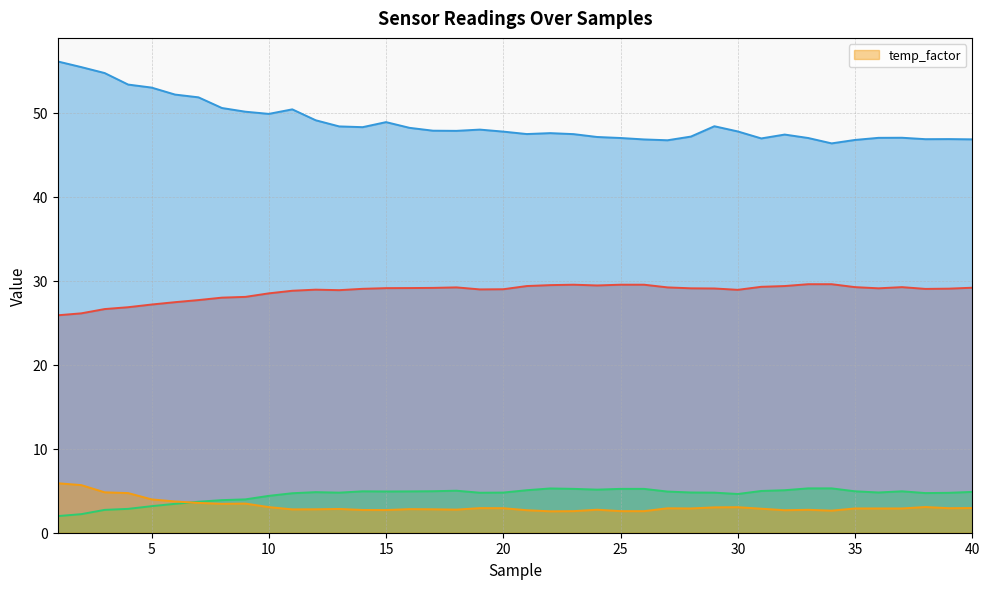

What is the highest value of the _temp_diff series?

5.3